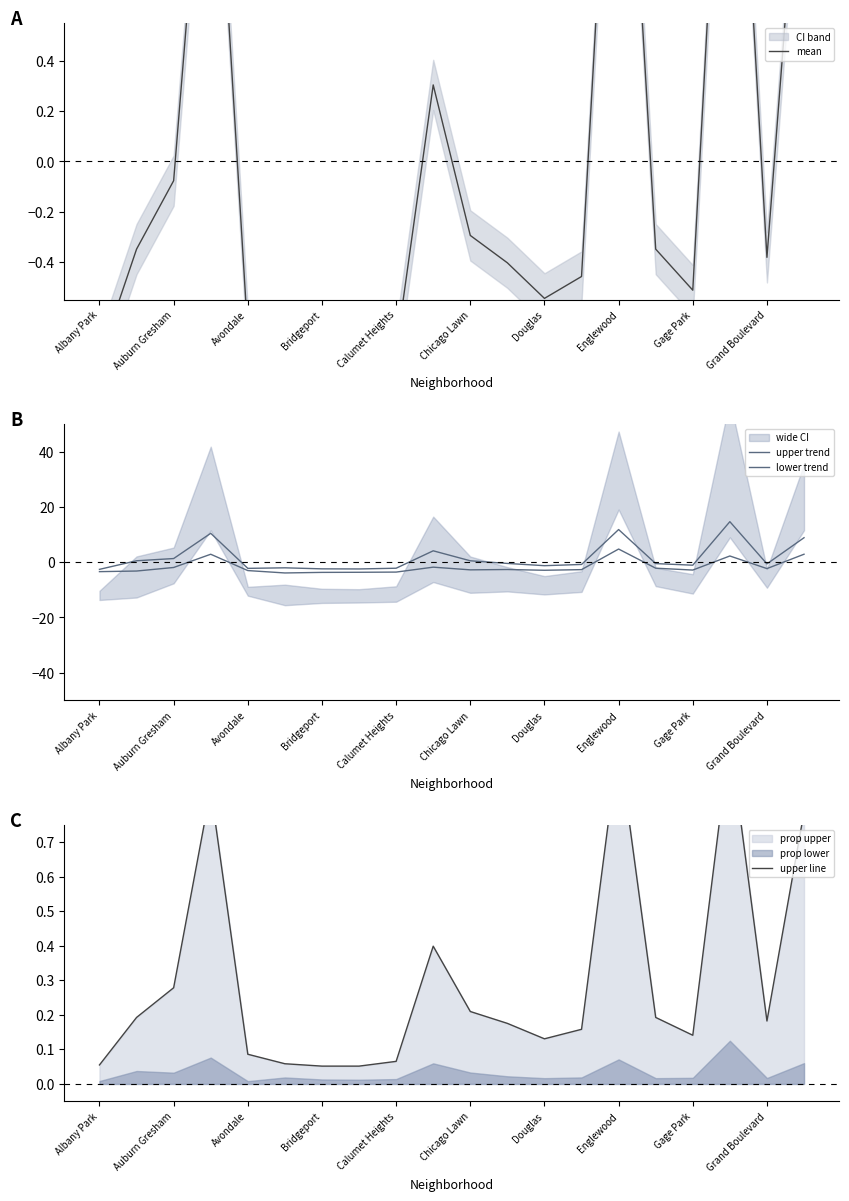

Which series changed the most between Chicago Lawn and 15?

lower trend